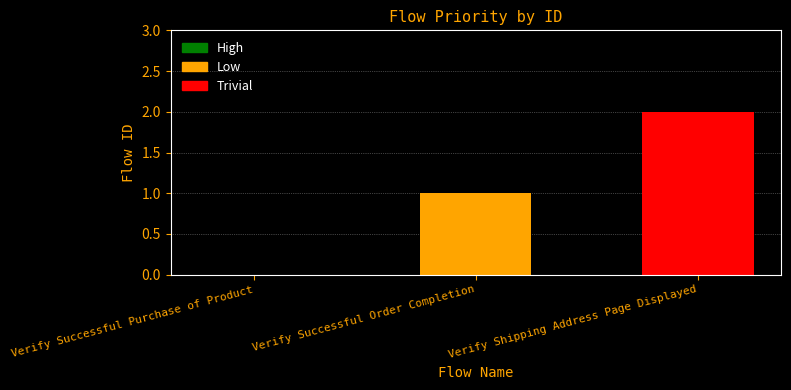

Reading left to right, what are all the values shown in this chart?

0	1	2